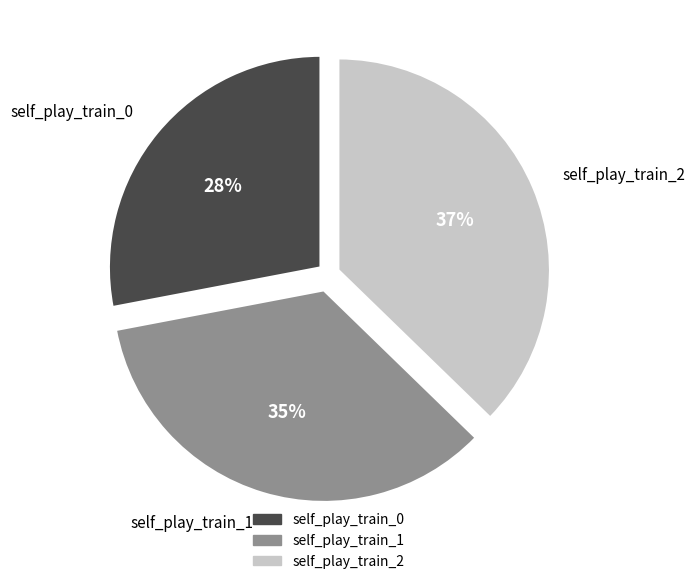

Which has a higher value, self_play_train_0 or self_play_train_2?

self_play_train_2